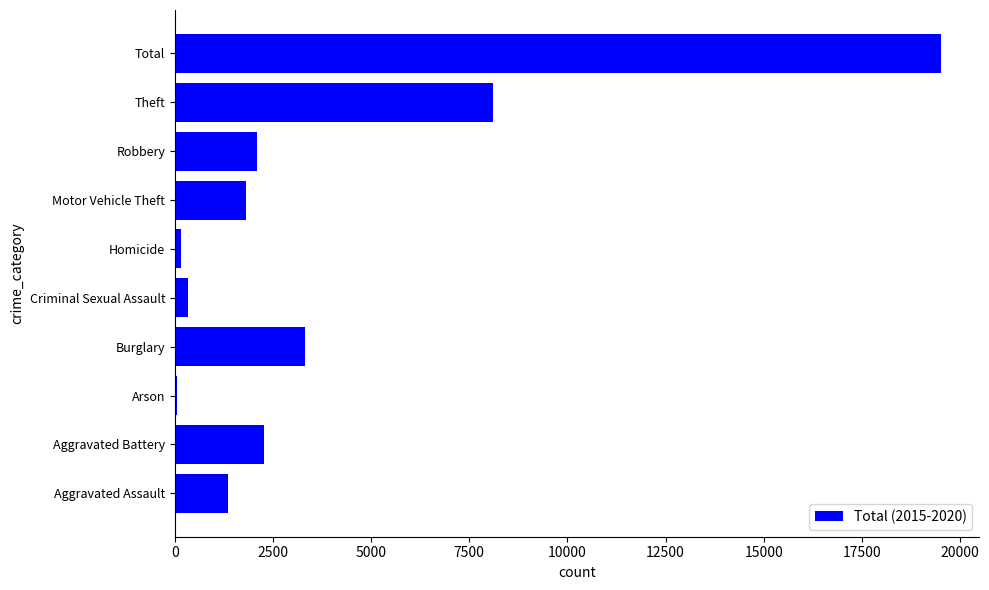

The chart shows a value of 548 at Aggravated Assault. True or false?

False